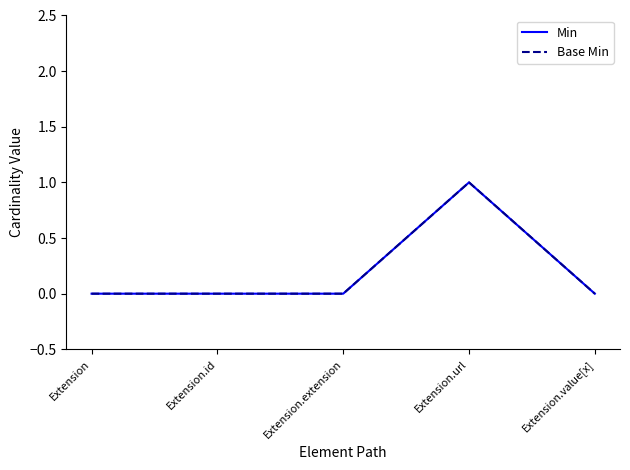

Is this an area chart (filled region under the line)?

No